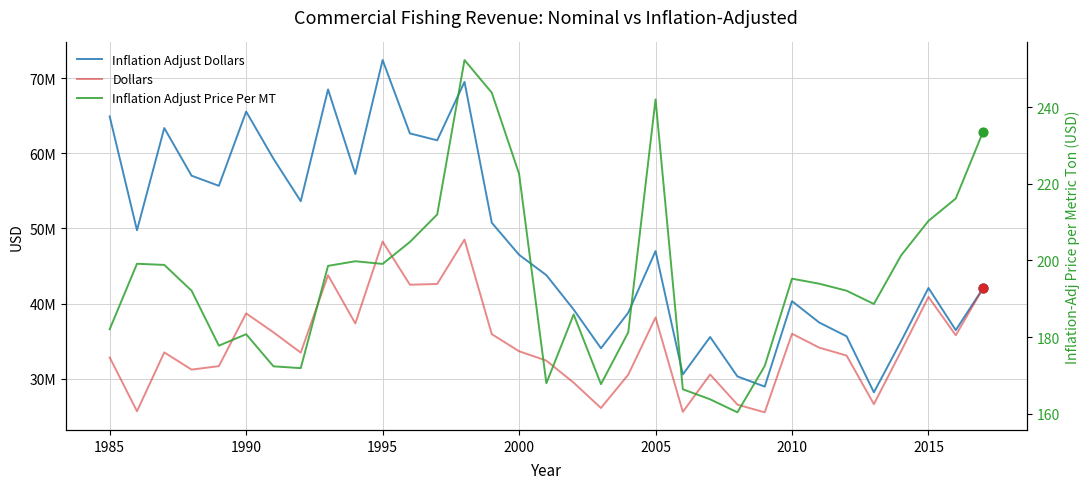

Which series has the largest total across all categories?

Inflation Adjust Dollars